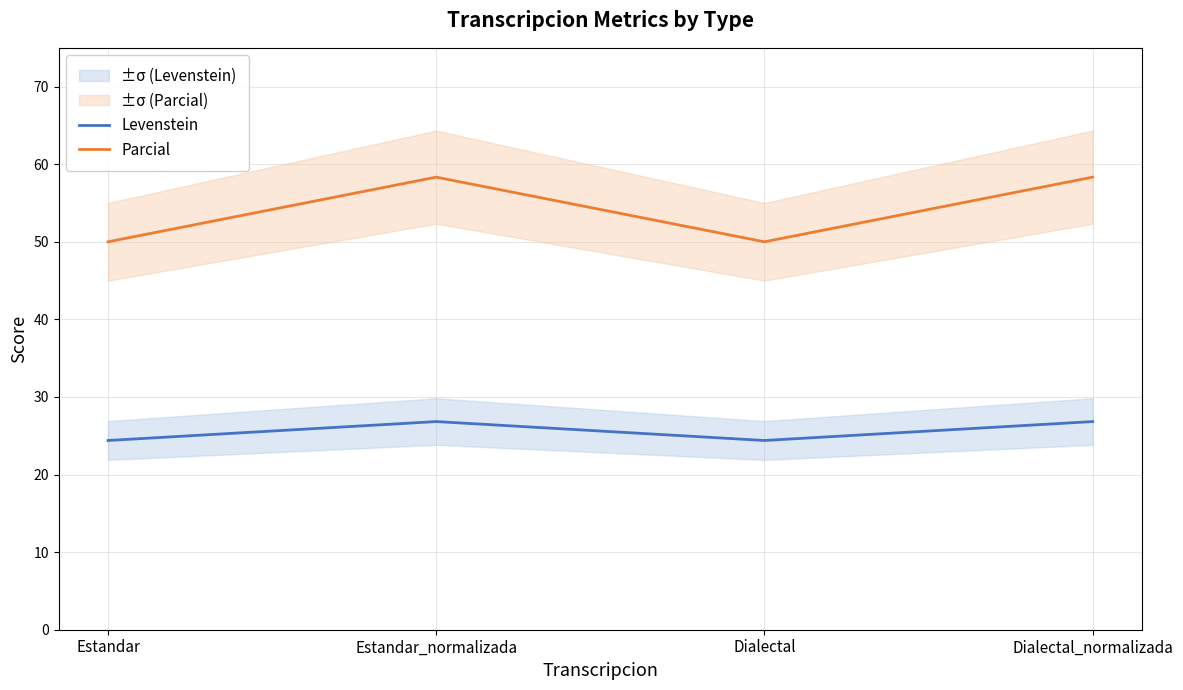

The Parcial series shows 58.3 at Dialectal_normalizada. True or false?

True